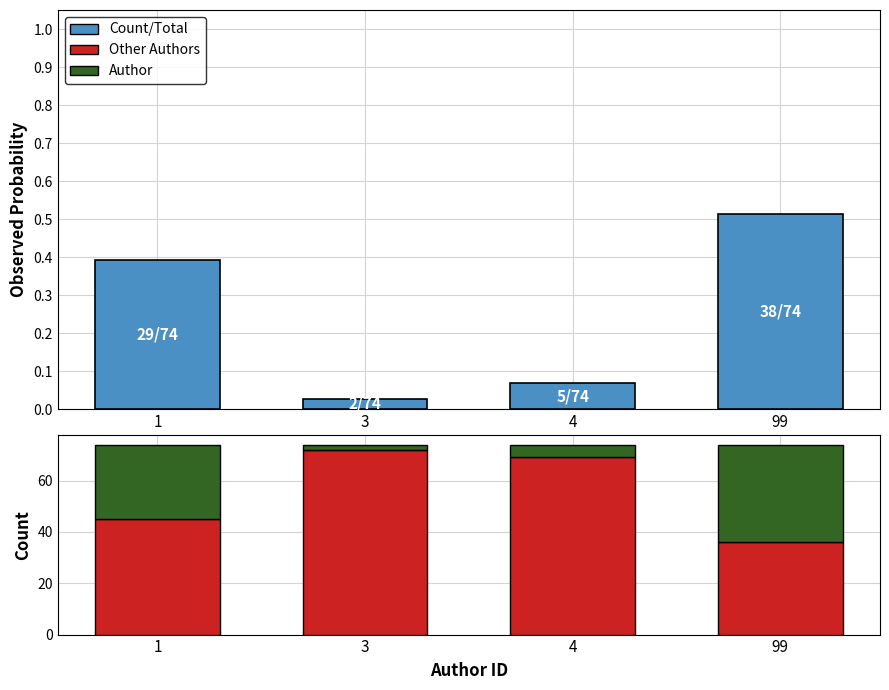

What is the total value across all series at 99?

74.5